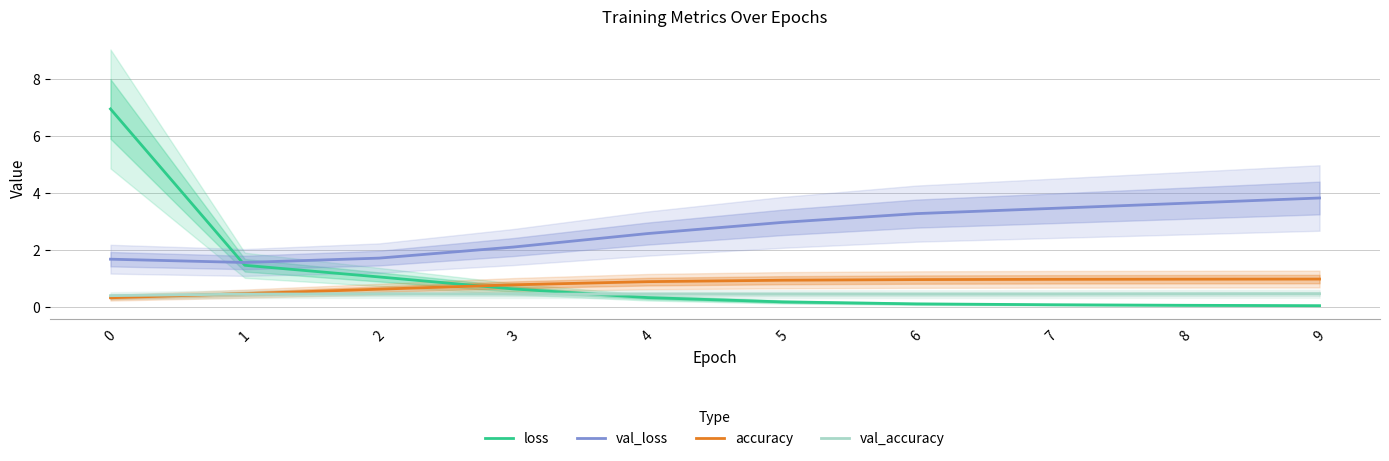

True or false: val_loss has a value of 3.3 at 6.

True